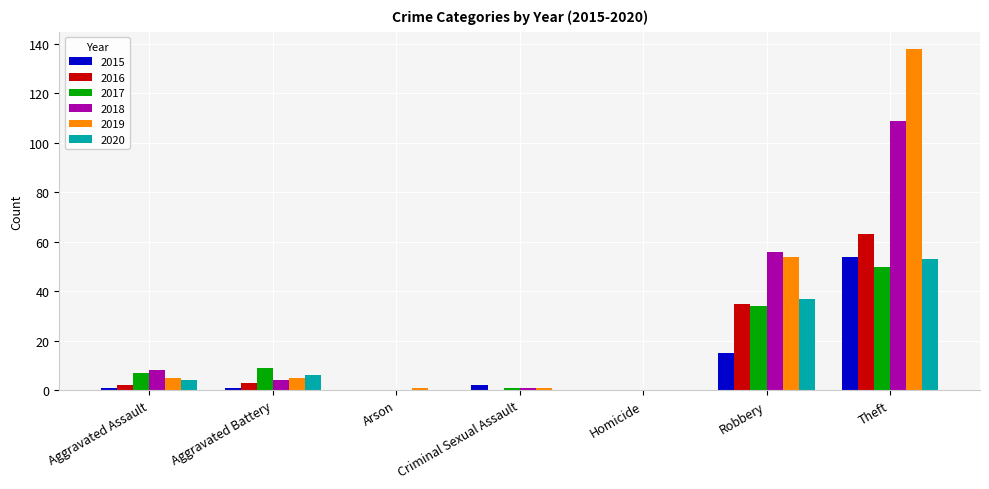

At which category is the sum across all series the highest?

Theft